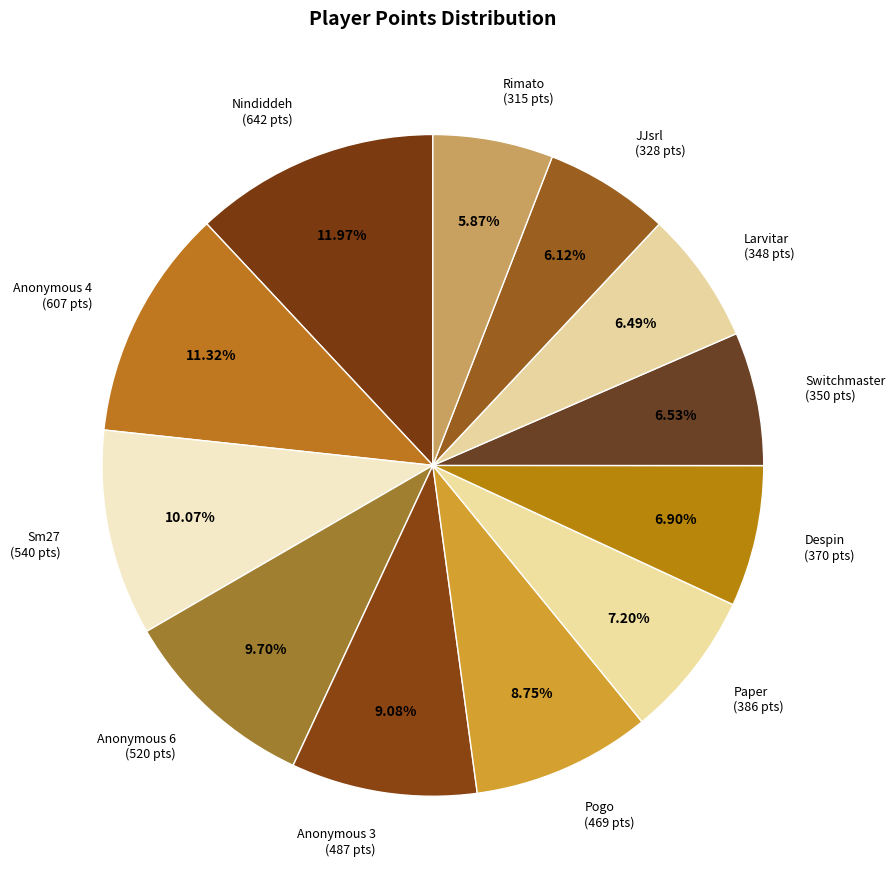

Is the sum of Anonymous 4 and Paper greater than half?

No